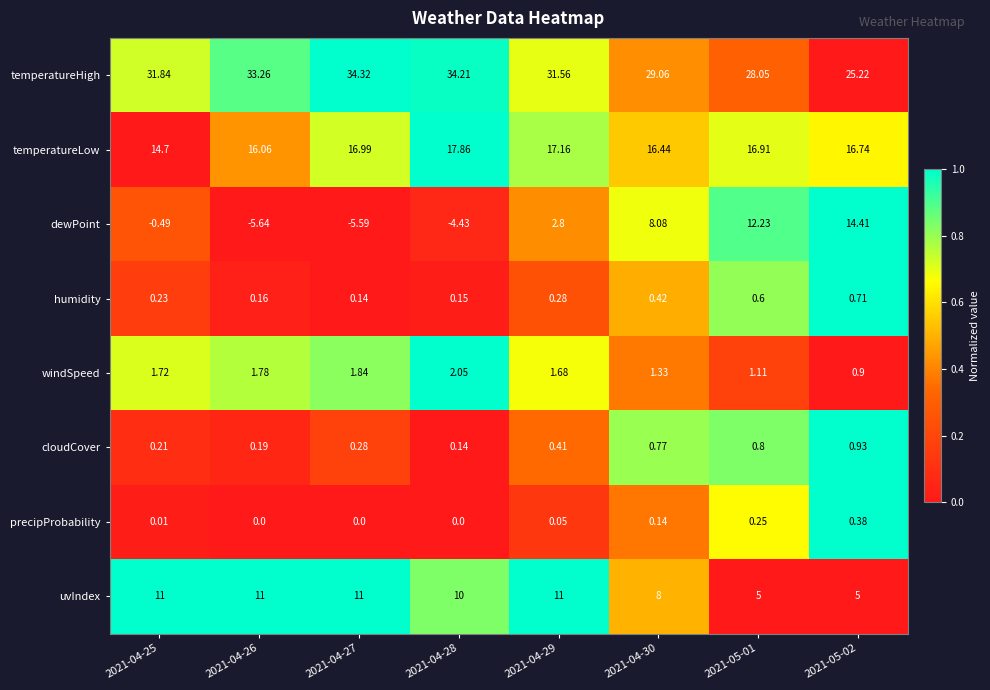

Rank the series at 2021-04-28 from lowest to highest value.

dewPoint, precipProbability, cloudCover, humidity, windSpeed, uvIndex, temperatureLow, temperatureHigh